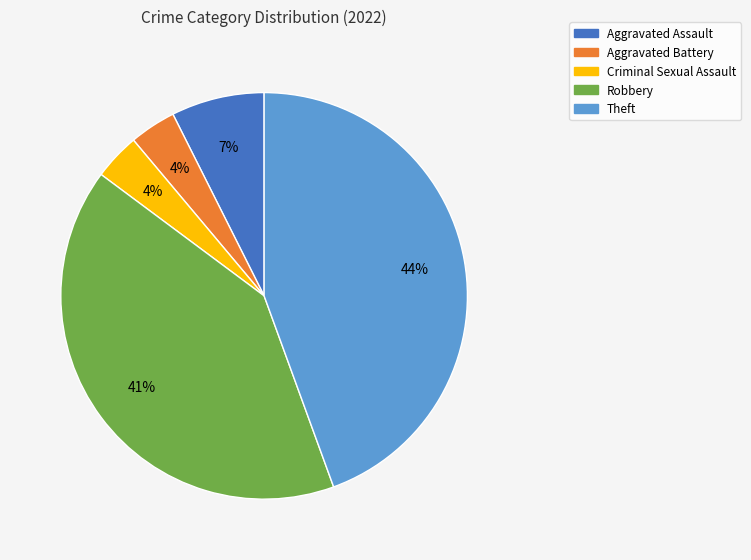

Does Criminal Sexual Assault account for over 50% of the chart?

No